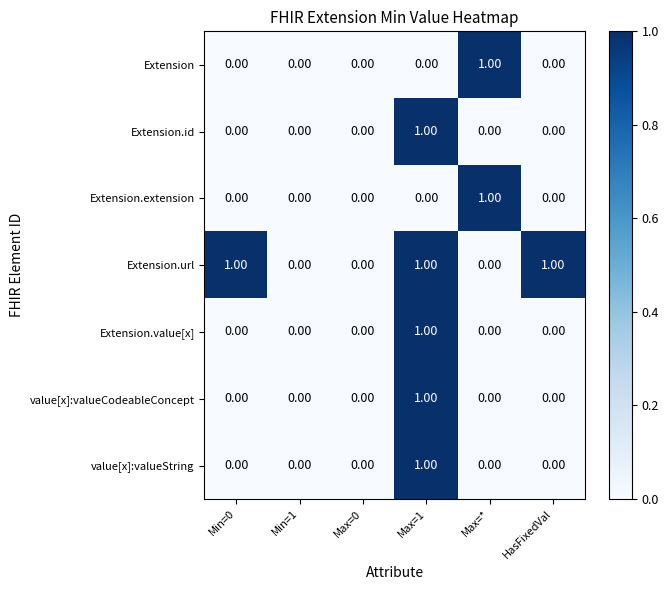

At which category is the sum across all series the highest?

Max=1